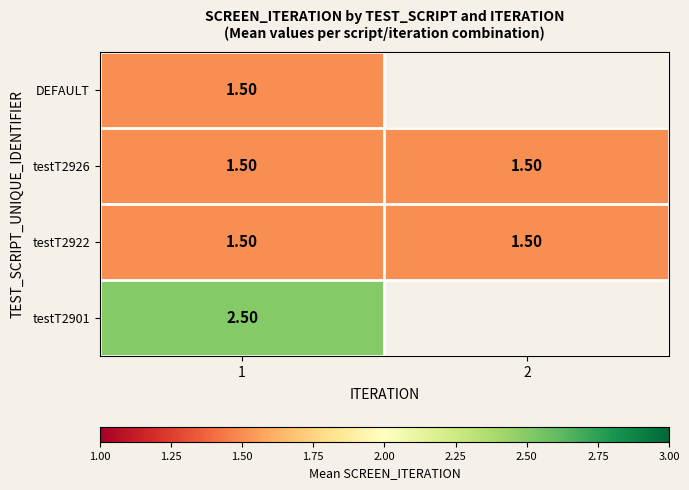

What is the spread (max minus min) of values at 1?

1.0